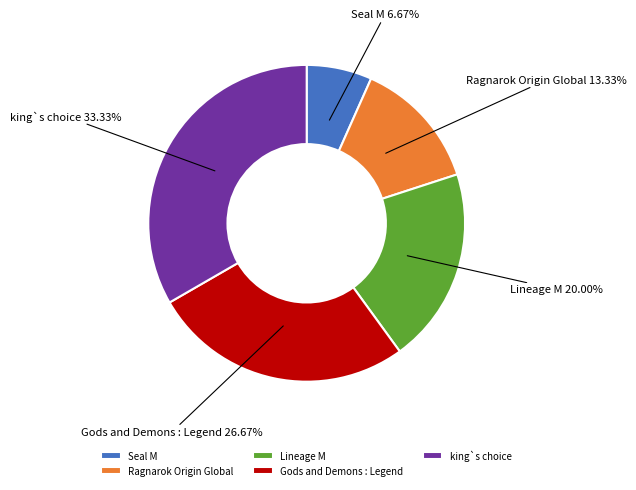

To the nearest percent, what portion does Ragnarok Origin Global represent?

13%